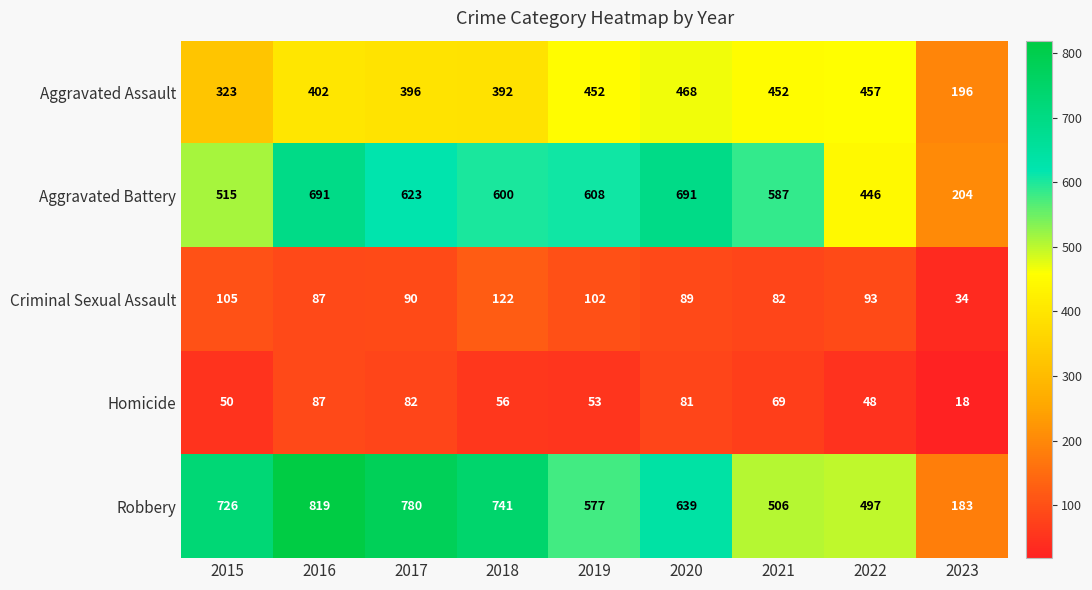

Which label corresponds to the largest value in the chart?

2016